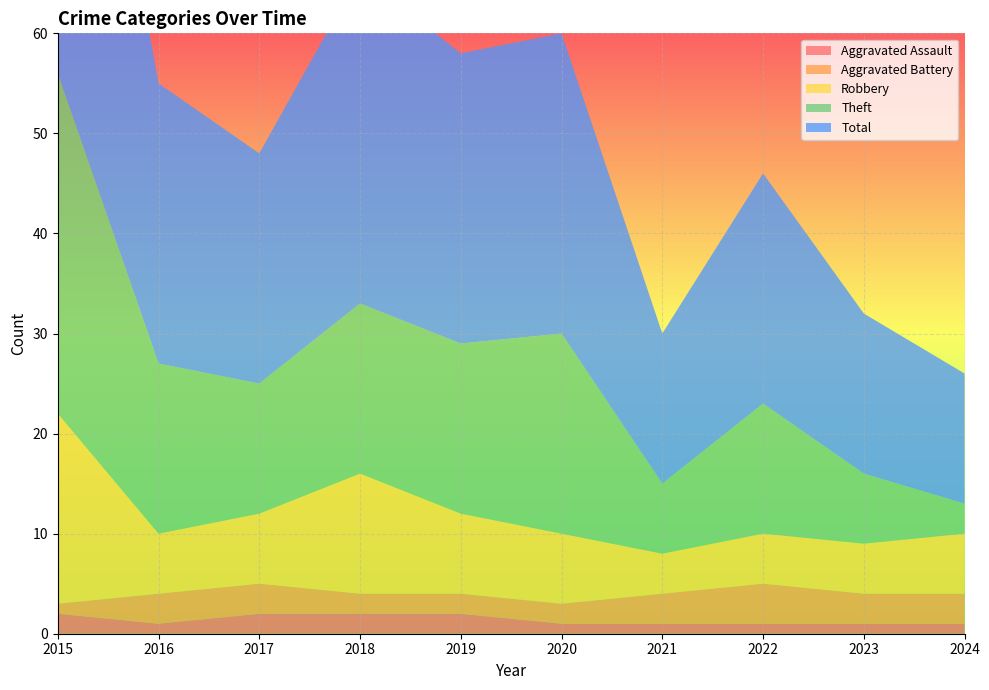

Reading right to left, extract all data points from this chart.

Aggravated Assault: 1	1	1	1	1	2	2	2	1	2
Aggravated Battery: 3	3	4	3	2	2	2	3	3	1
Robbery: 6	5	5	4	7	8	12	7	6	19
Theft: 3	7	13	7	20	17	17	13	17	34
Total: 13	16	23	15	30	29	33	23	28	56